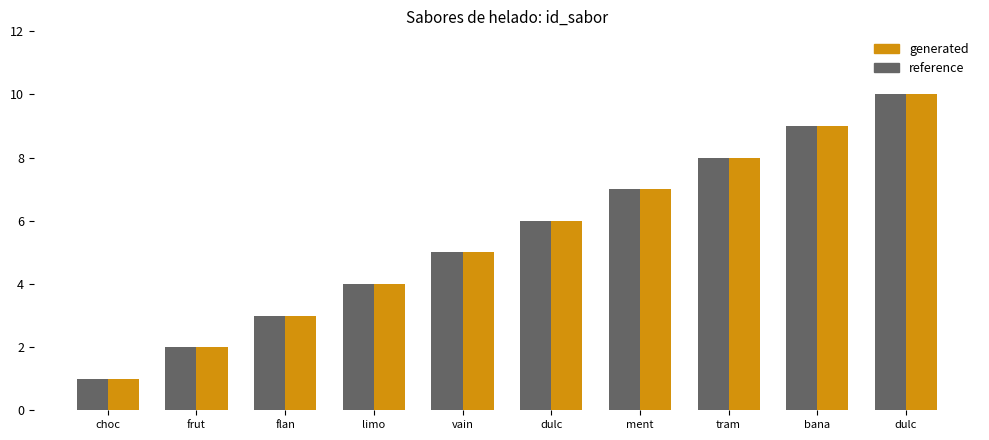

How many groups of bars are there?

10